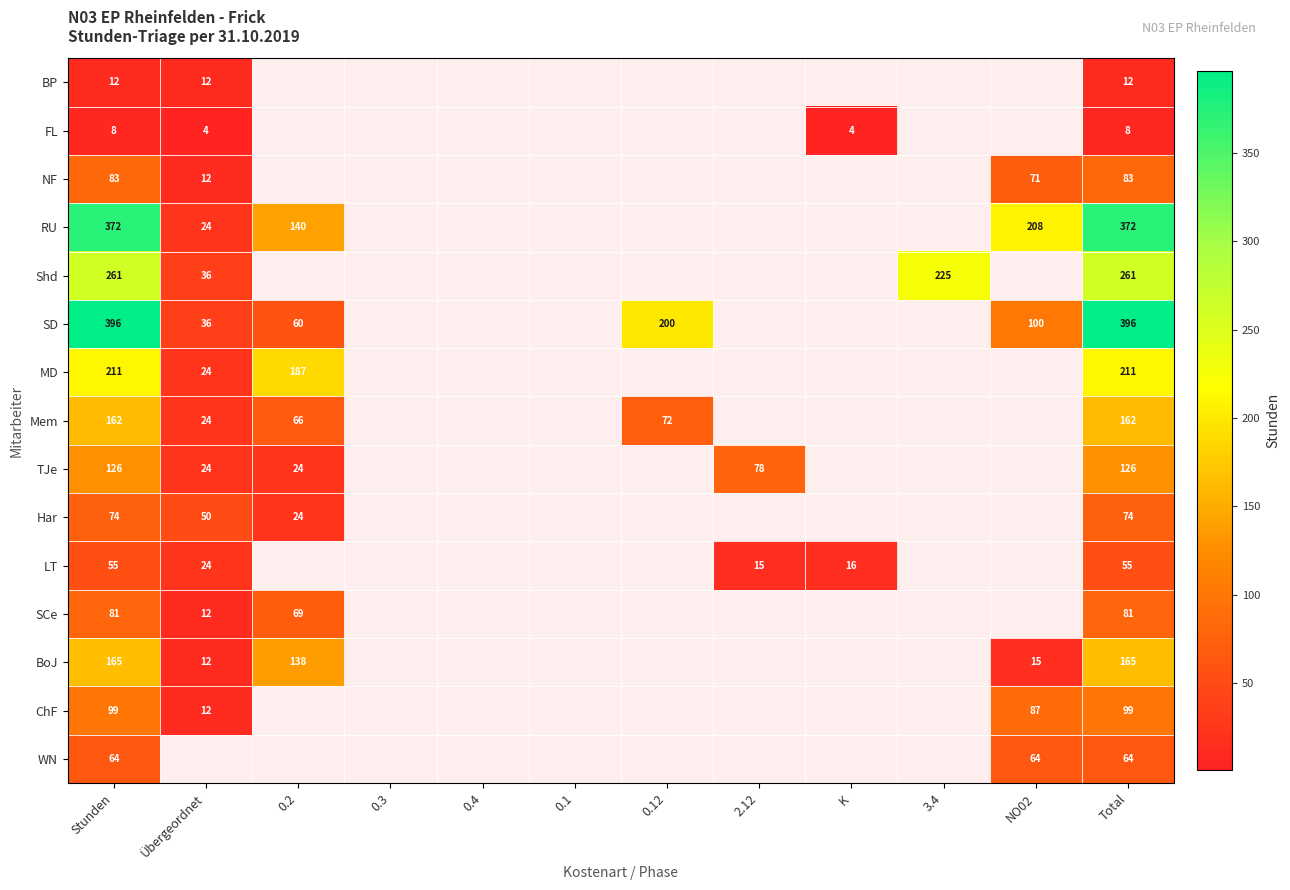

True or false: WN has a value of 37 at Stunden.

False